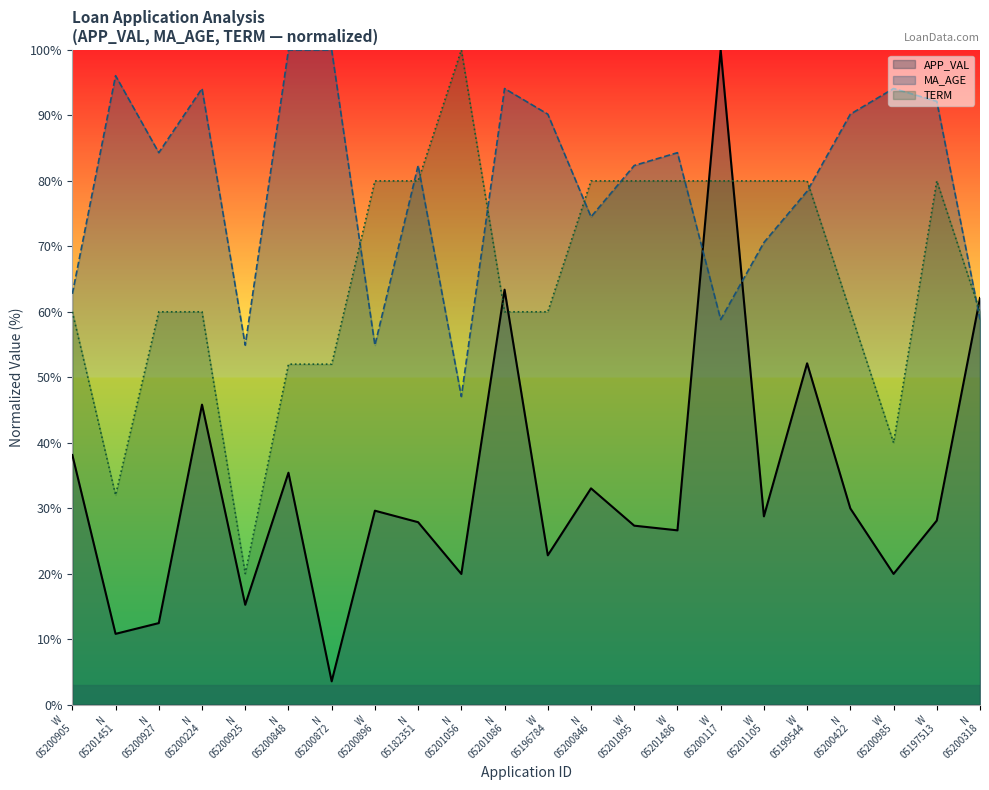

Does the chart display data point markers on the line(s)?

No